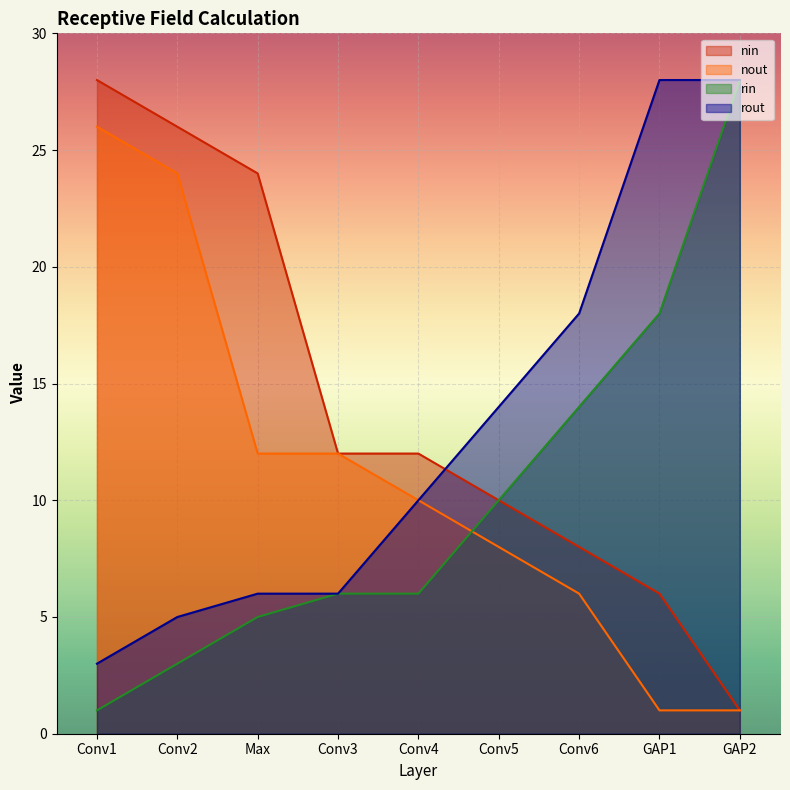

List the series in order of their overall mean, highest first.

nin, rout, nout, rin